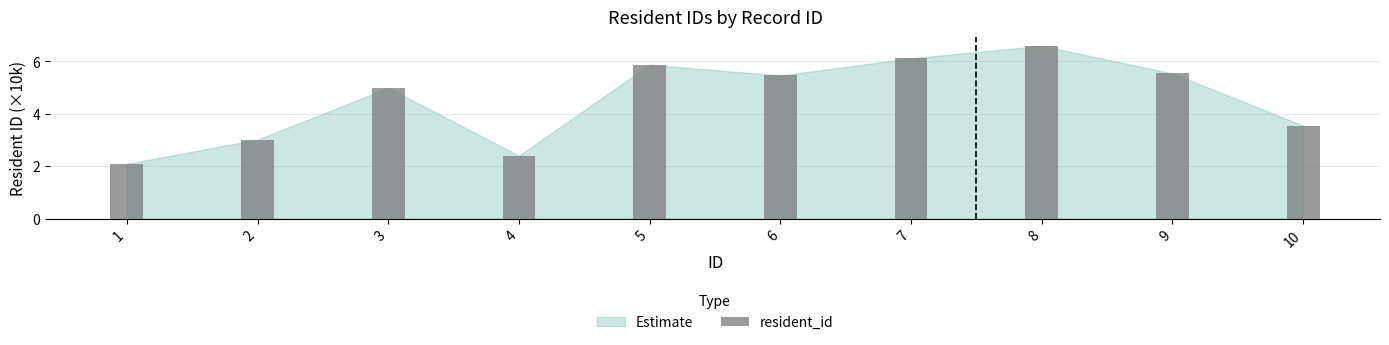

What is the difference between the maximum and minimum values?

4.5